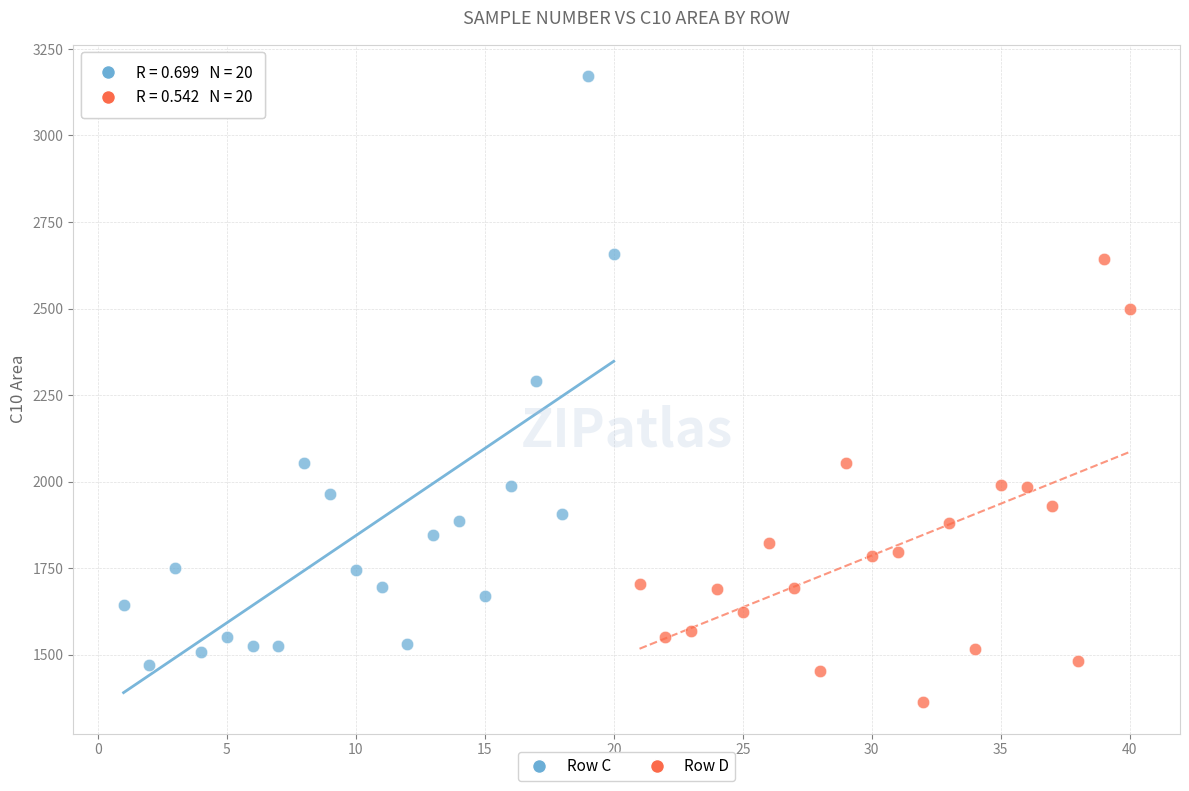

Which series contains the lowest Y value?

Row D